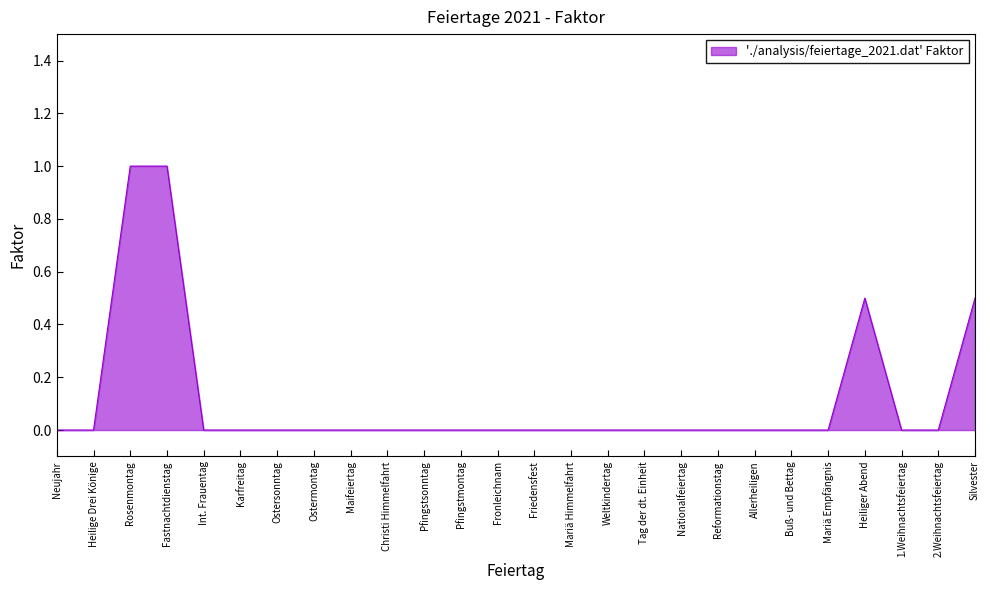

What is the maximum value shown in the chart?

1.0